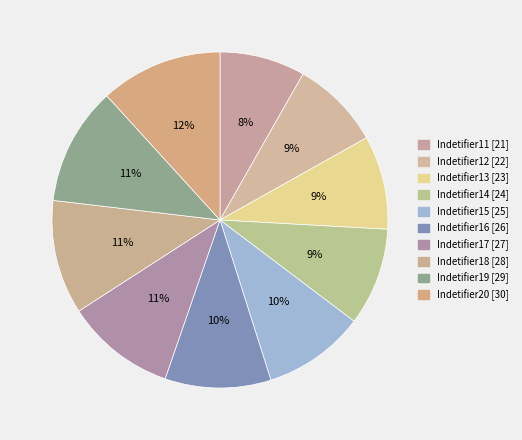

Count the number of slices in the pie.

10